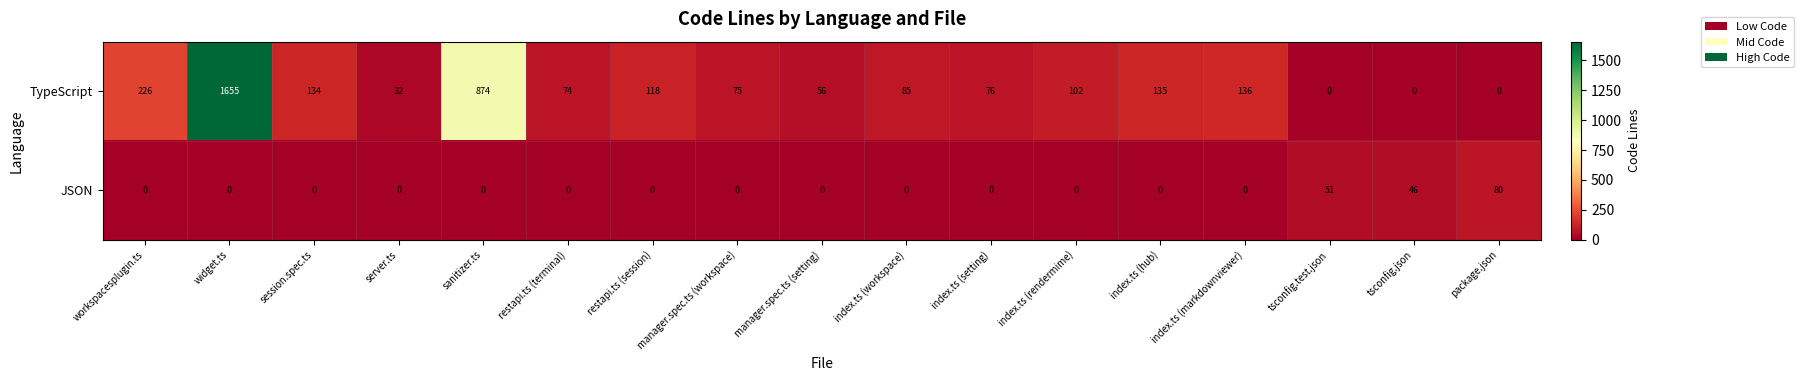

What is the sum of all JSON values?

177